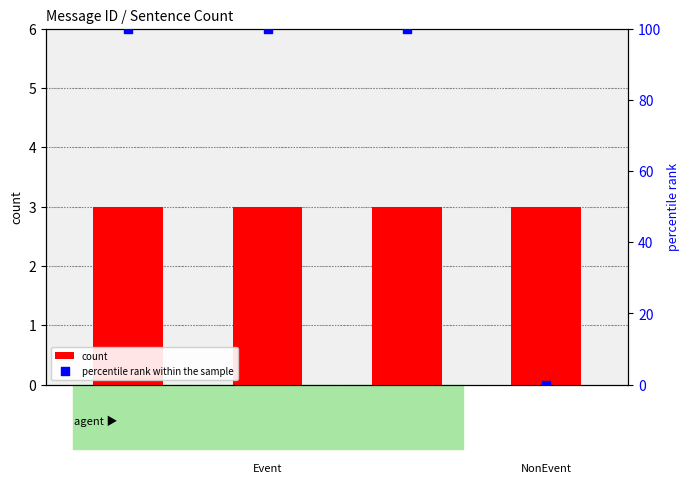

Which series contains the lowest Y value?

percentile rank within the sample